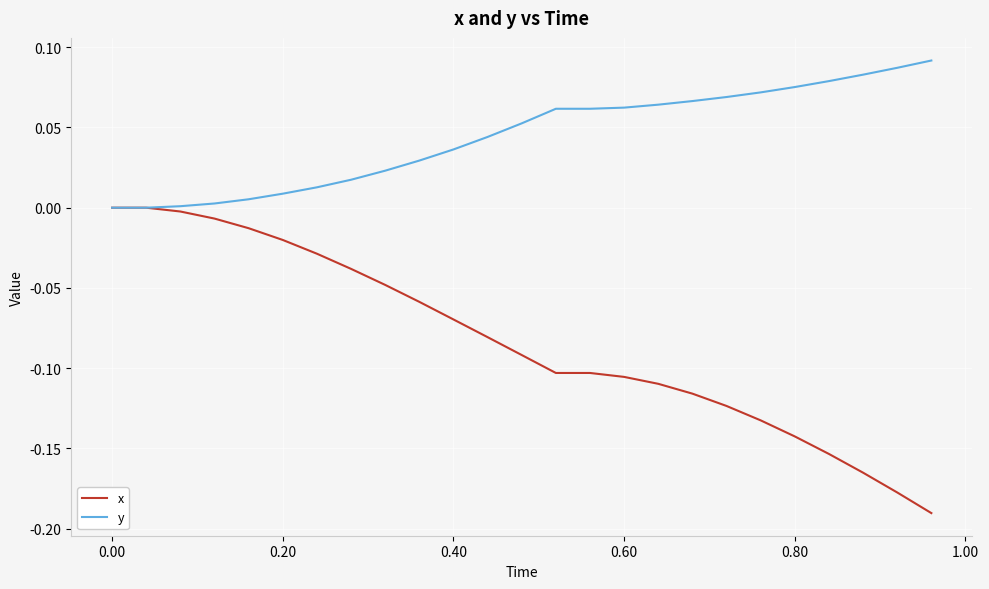

List the series in order of their peak value, lowest first.

x, y